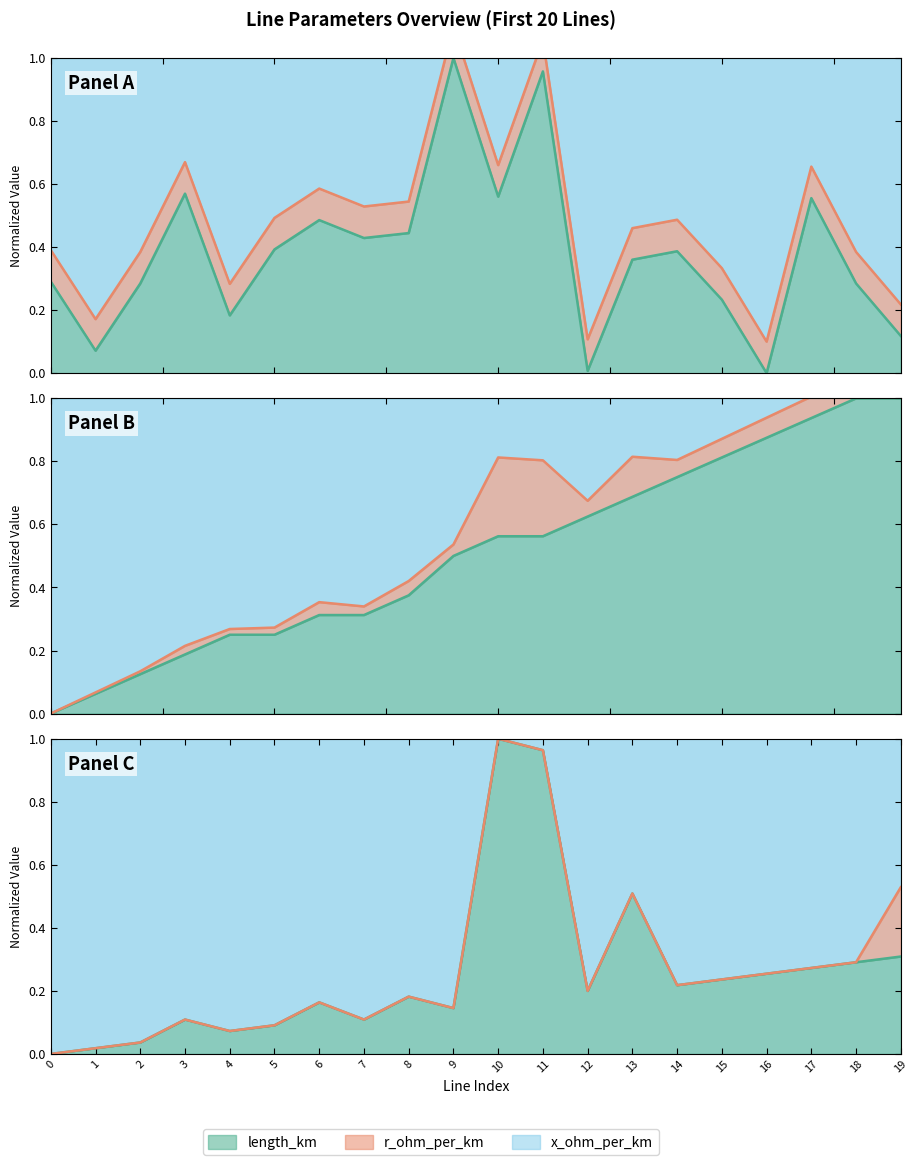

The from_bus series shows 1.3 at 15. True or false?

False